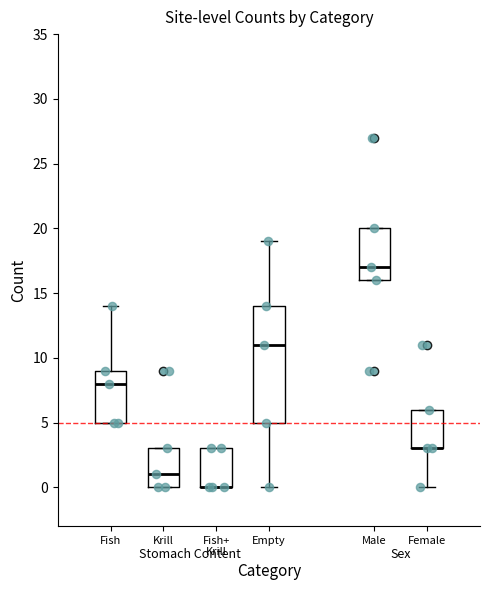

Where is the upper edge of the box for Female on the y-axis? The values are not printed on the chart, so give them approximately, as read against the axis.

6